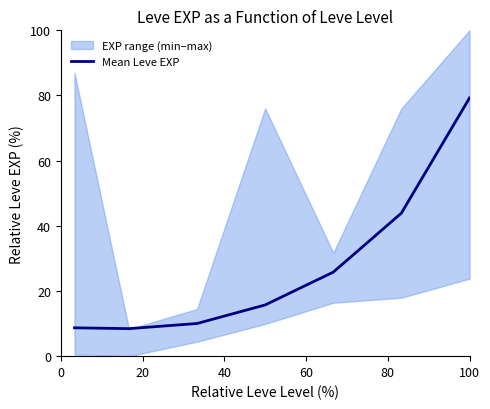

What is the greatest value displayed?

79.2